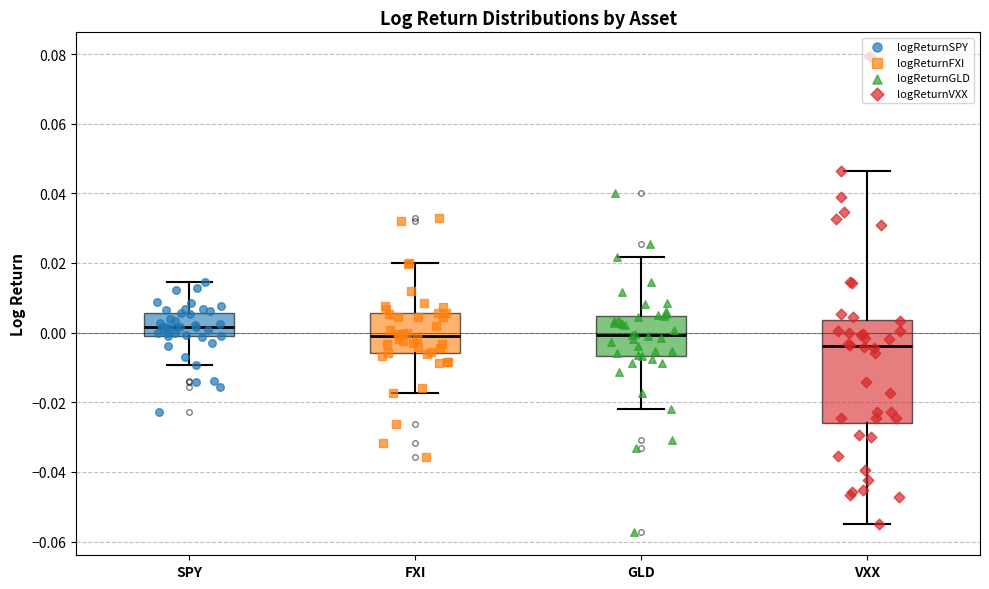

Where is the lower edge of the box for FXI on the y-axis? The values are not printed on the chart, so give them approximately, as read against the axis.

-0.006